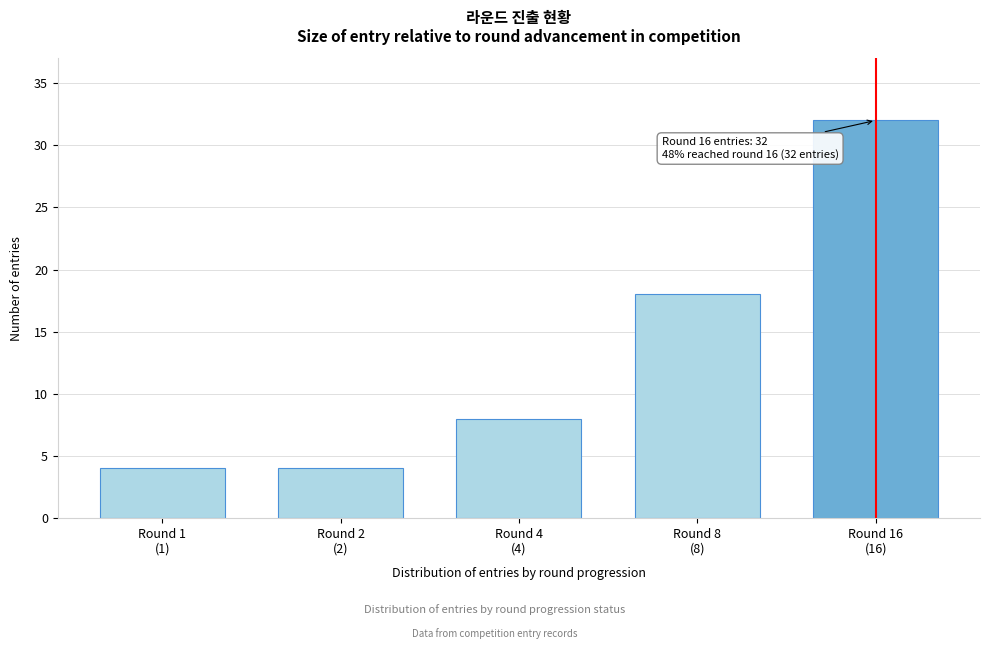

Reading left to right, what are all the values shown in this chart?

4	4	8	18	32